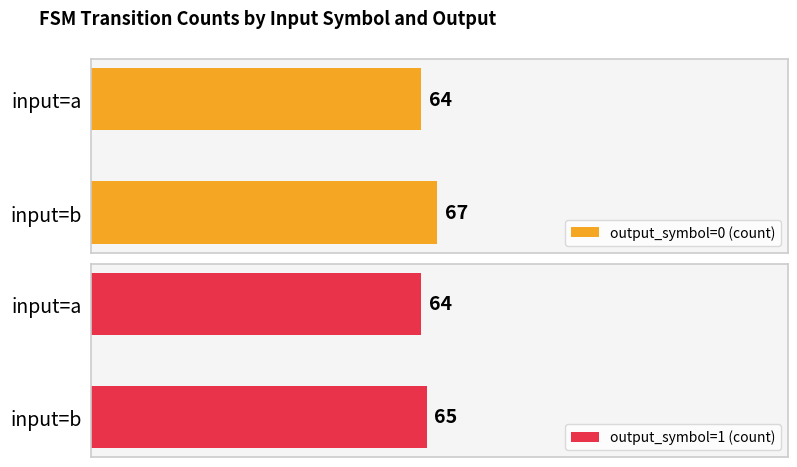

List the labels in order of output_symbol=0 (count) value, smallest first.

input=a, input=b